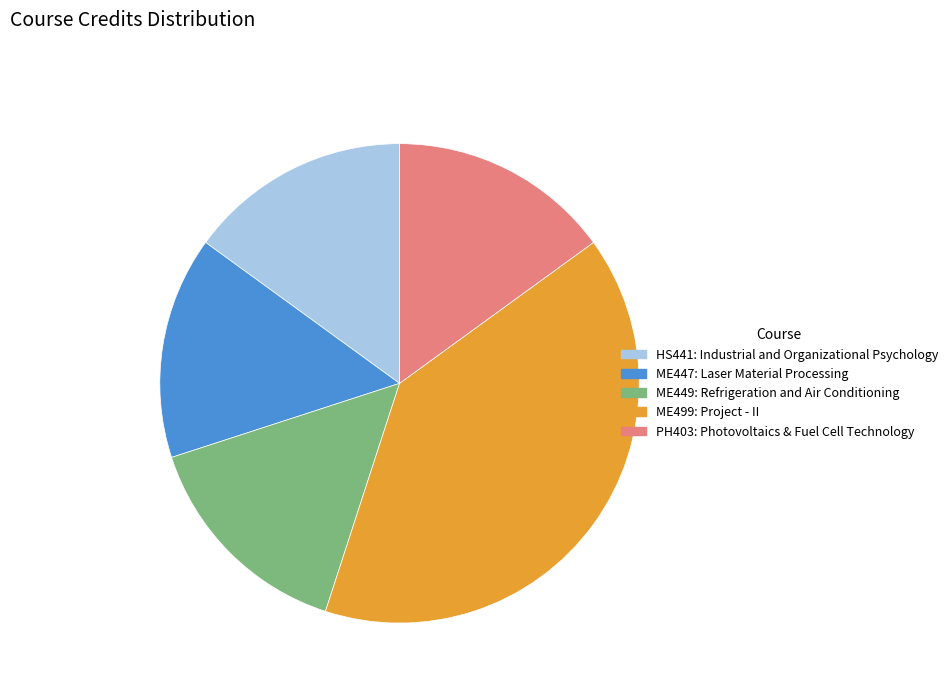

Do PH403: Photovoltaics & Fuel Cell Technology and ME499: Project - II together represent more than half of the pie?

Yes